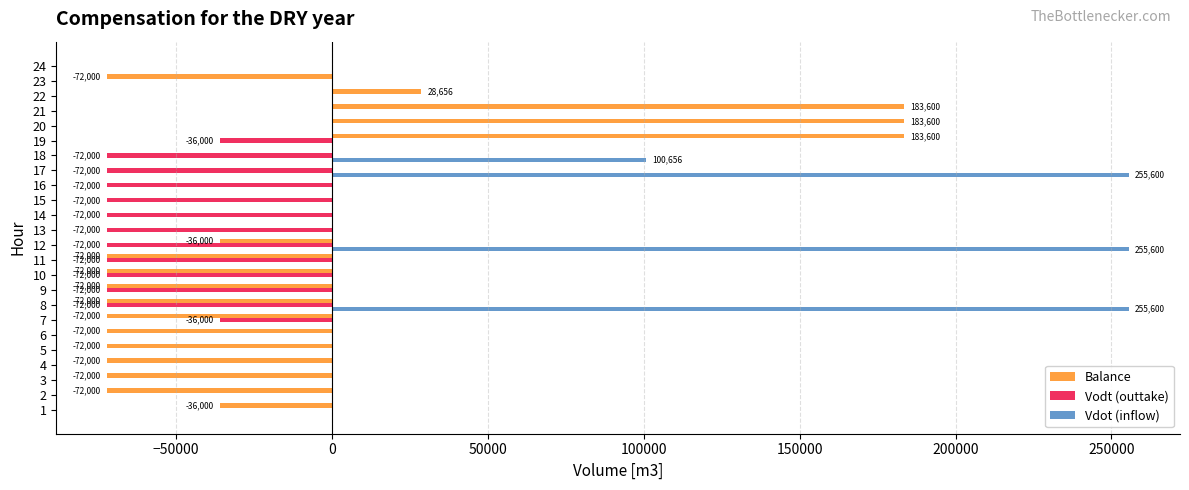

What are all the series names shown in the legend?

Balance, Vodt (outtake), Vdot (inflow)